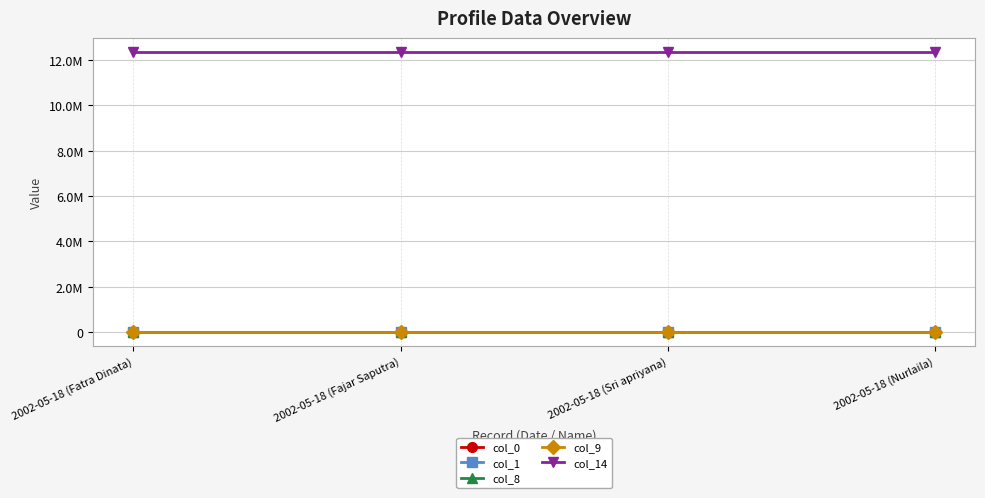

What is the label of the 3rd point from the right?

2002-05-18 (Fajar Saputra)